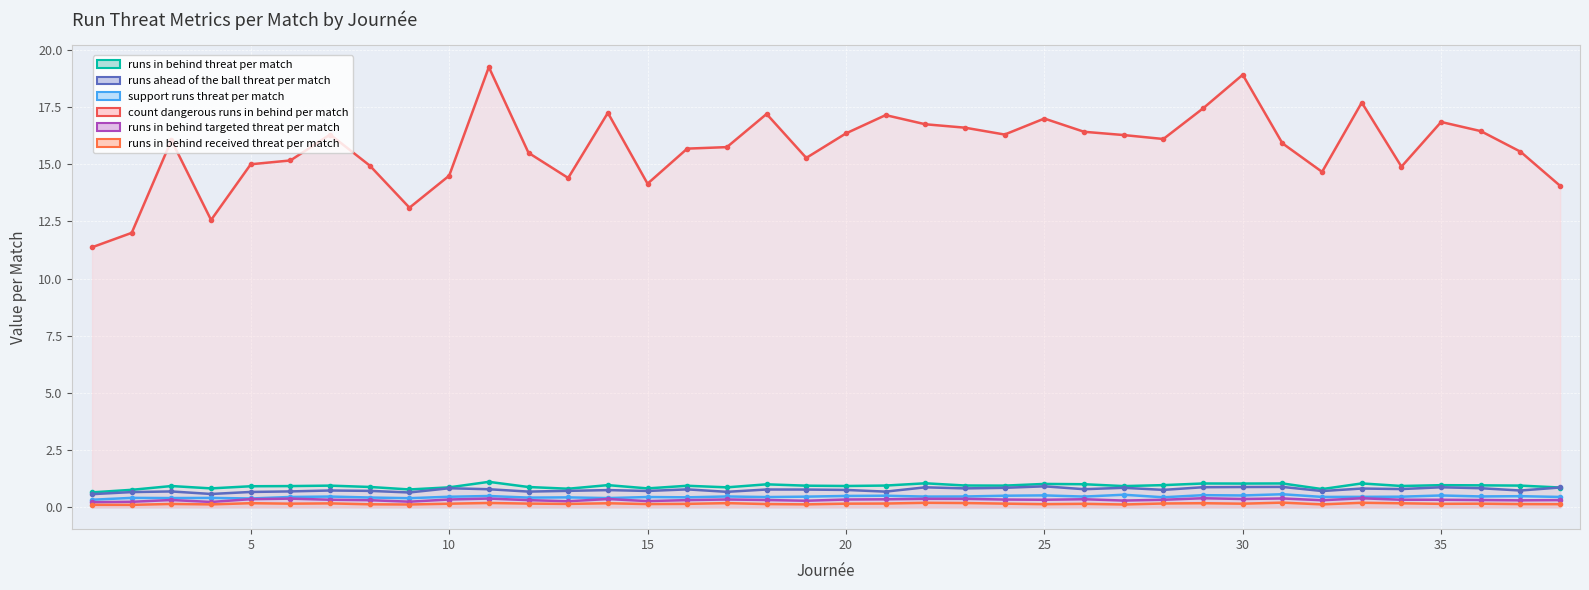

The runs_in_behind_received_threat_per_match series shows 0.2 at 14. True or false?

True